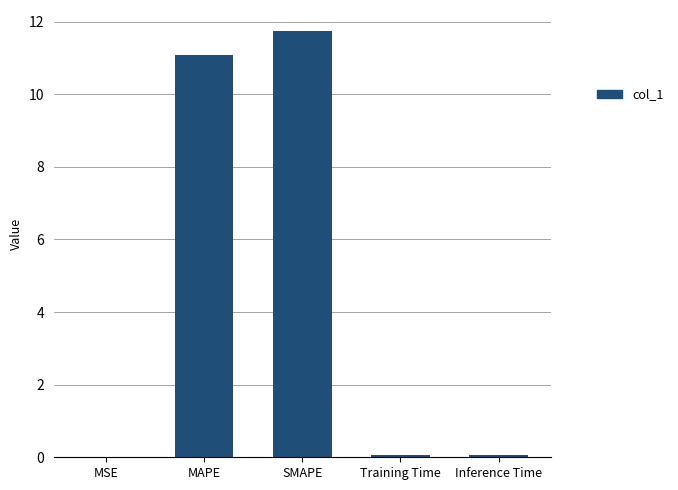

What is the difference between the values at MSE and Training Time?

0.1